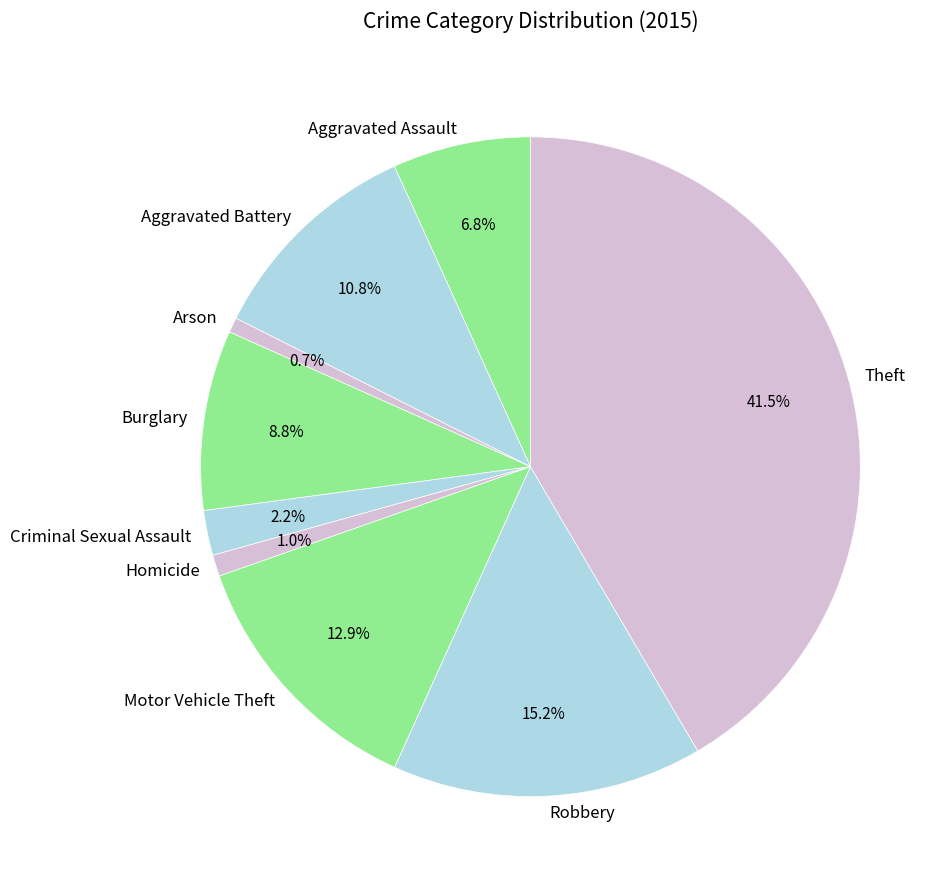

Count the number of slices in the pie.

9